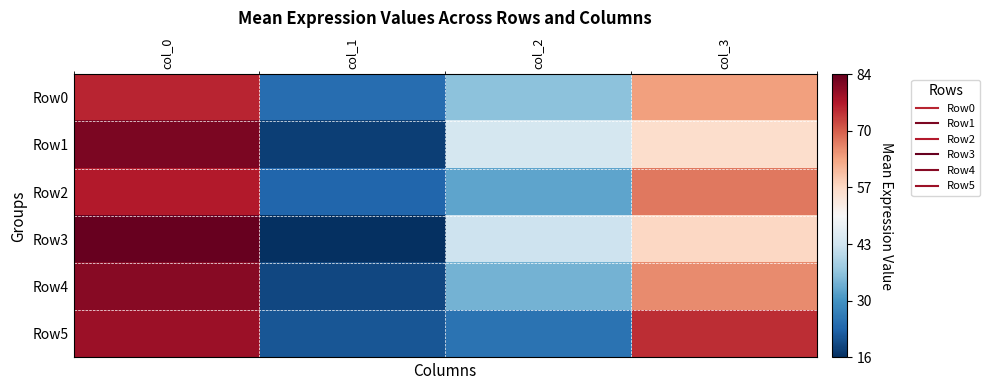

Which series has the largest total across all categories?

Row0